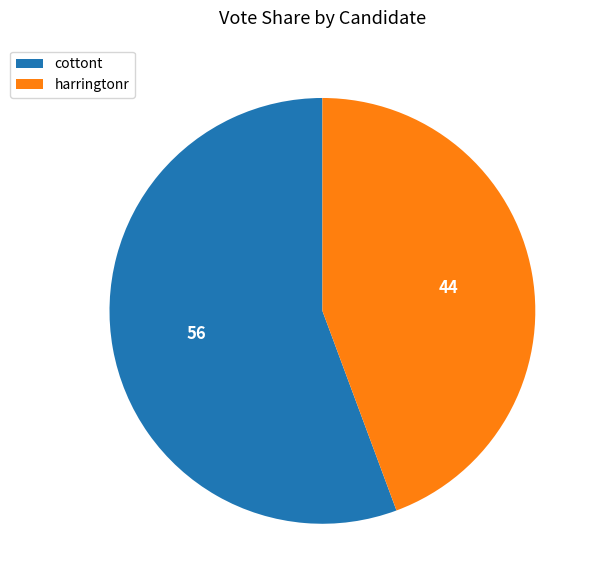

Does any single category account for the majority?

Yes